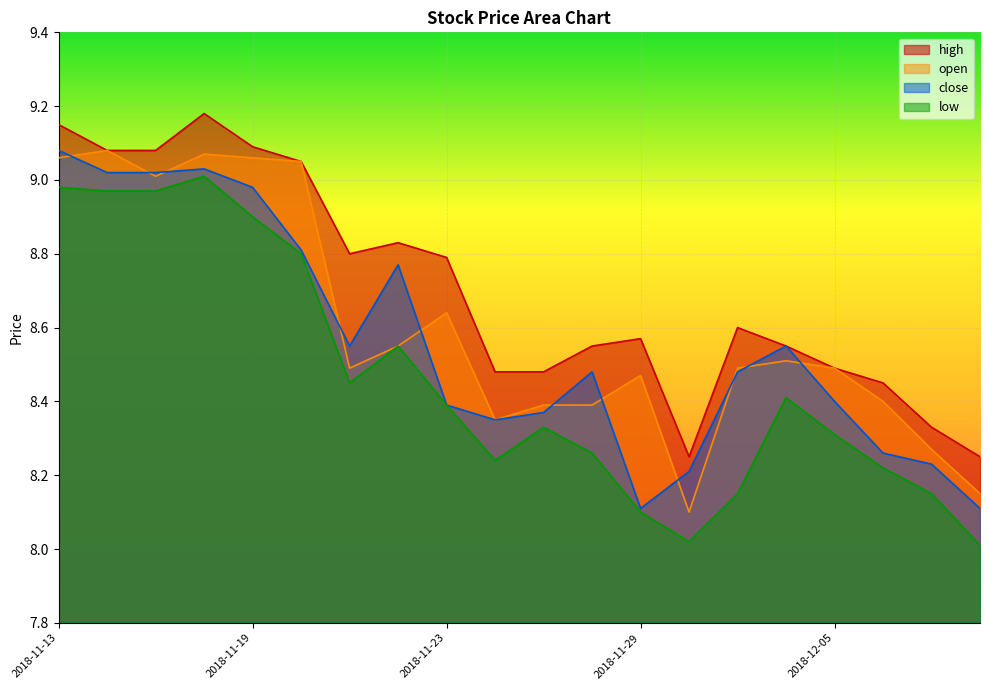

In close, how many points are higher than both neighbors (excluding endpoints)?

4